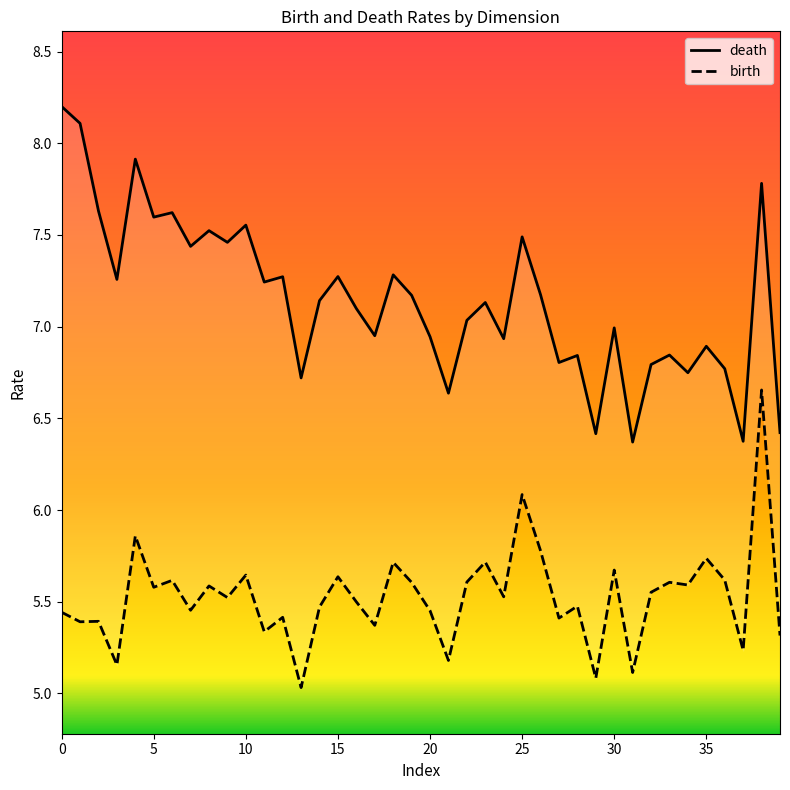

What is the difference between the birth values at 30 and 35?

0.1